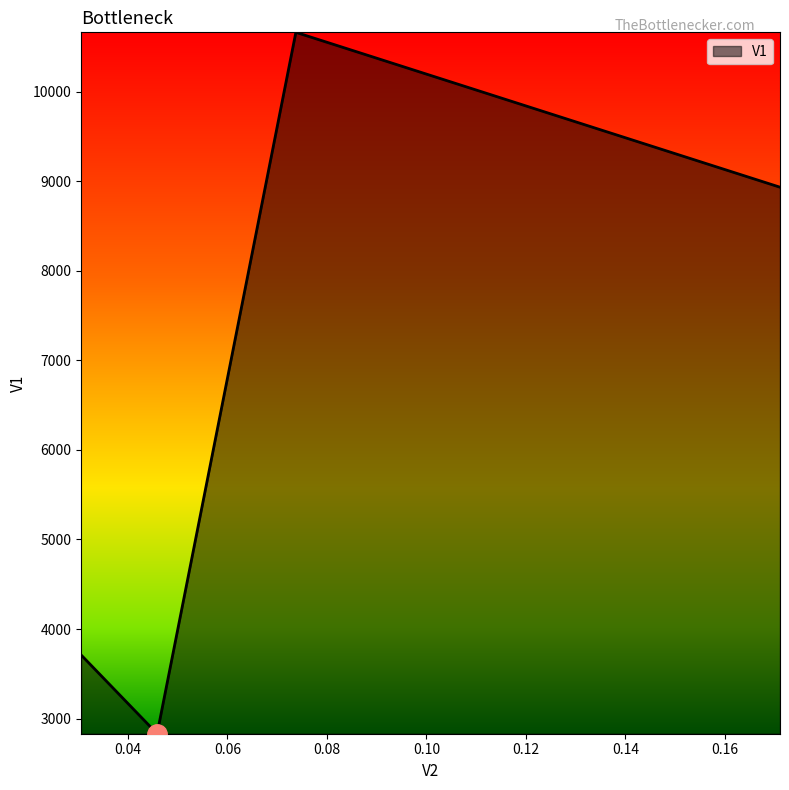

What is the greatest value displayed?

10660.6